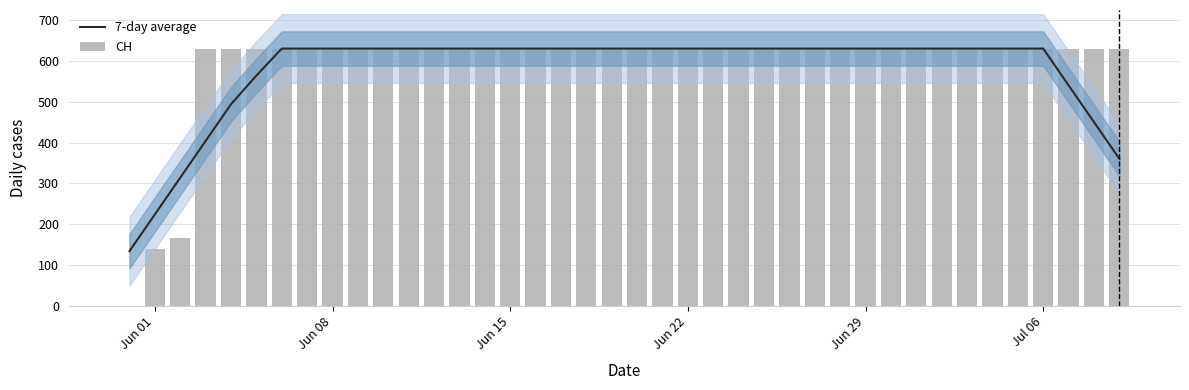

What is the minimum value for 7-day average?

133.9